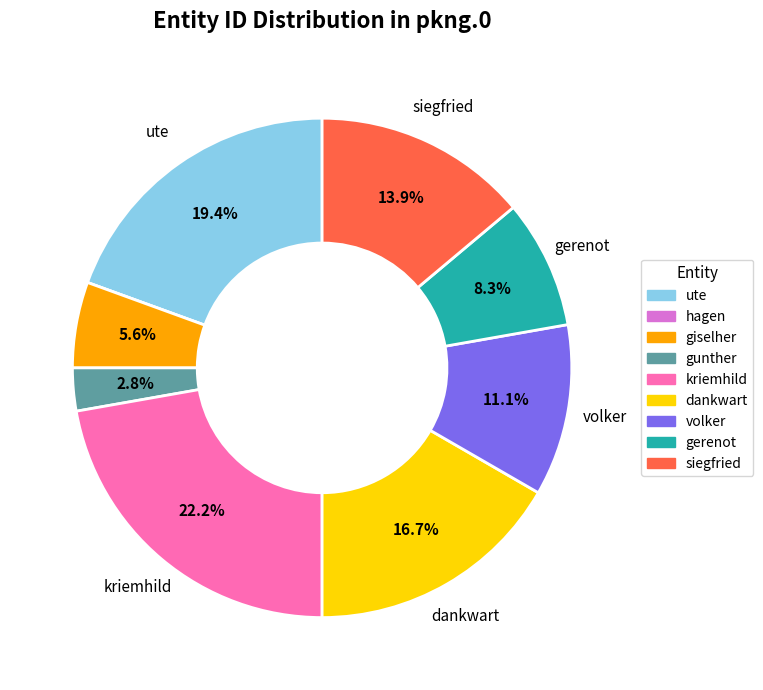

Which has a higher value, gunther or giselher?

giselher